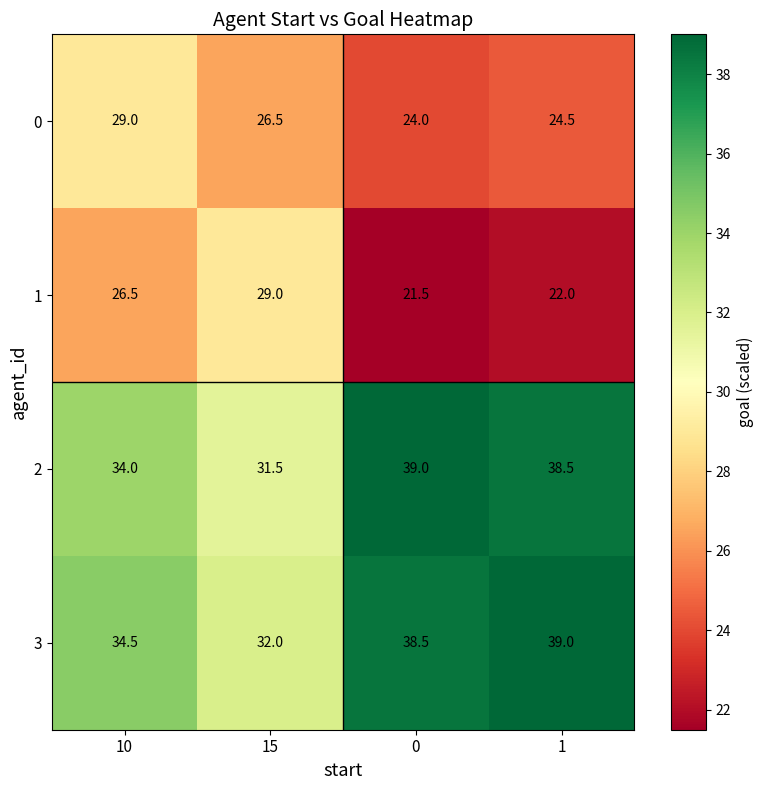

True or false: 2 has a value of 52.4 at 0.

False